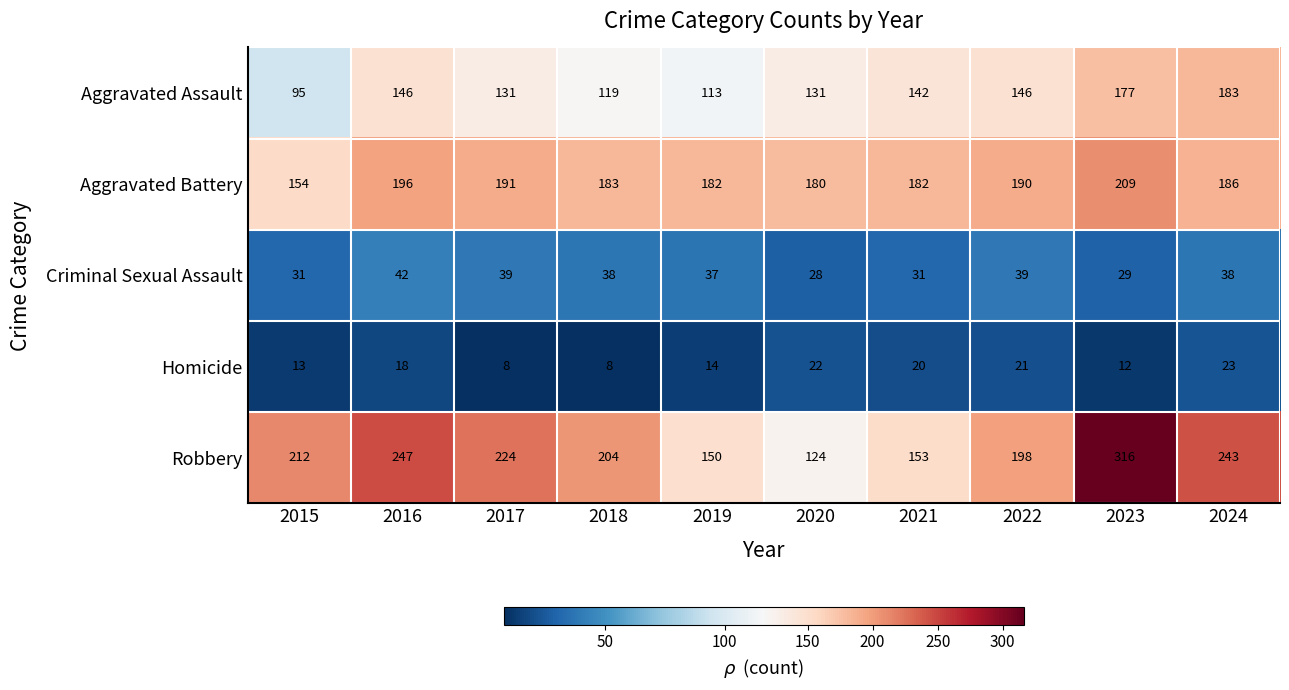

At how many categories does at least one series exceed 159?

10